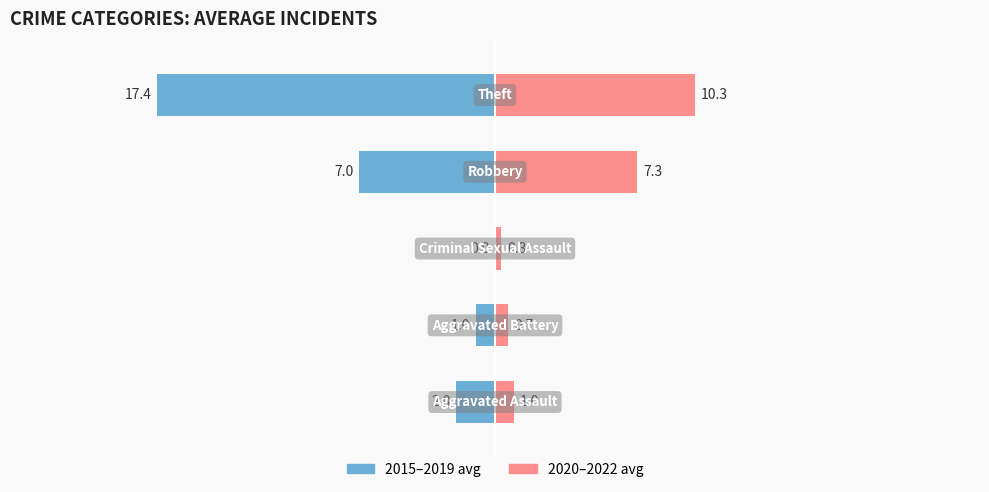

Reading left to right, extract all data points from this chart.

2015-2019 avg: -2.0	-1.0	0.0	-7.0	-17.4
2020-2022 avg: 1.0	0.7	0.3	7.3	10.3